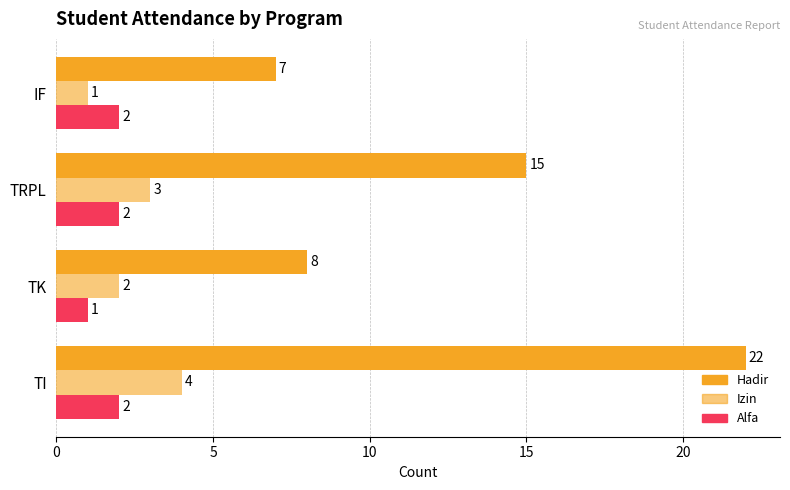

What is the difference between the maximum and minimum values in the Hadir series?

15